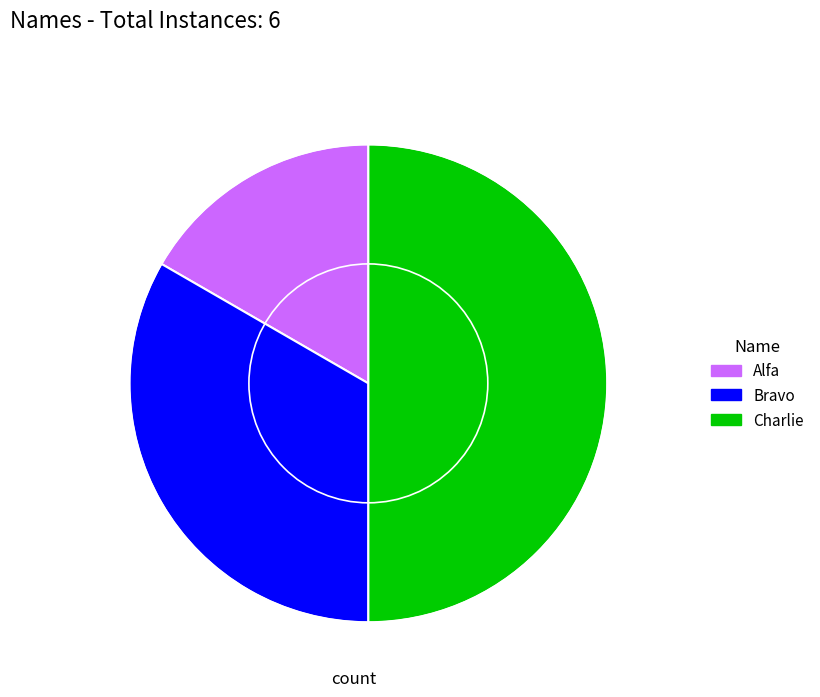

Which has a higher value, Charlie or Alfa?

Charlie